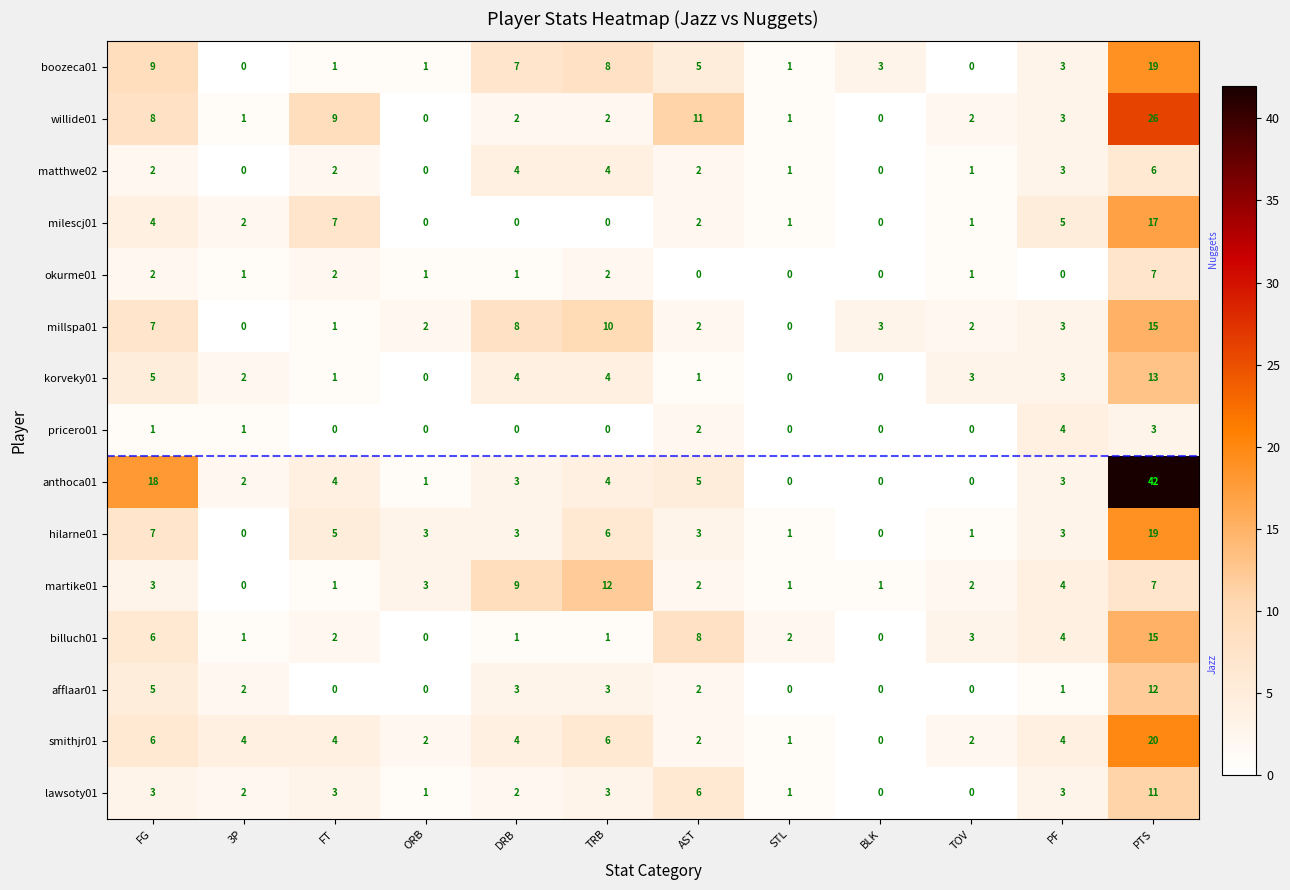

What is the total value across all series at STL?

10